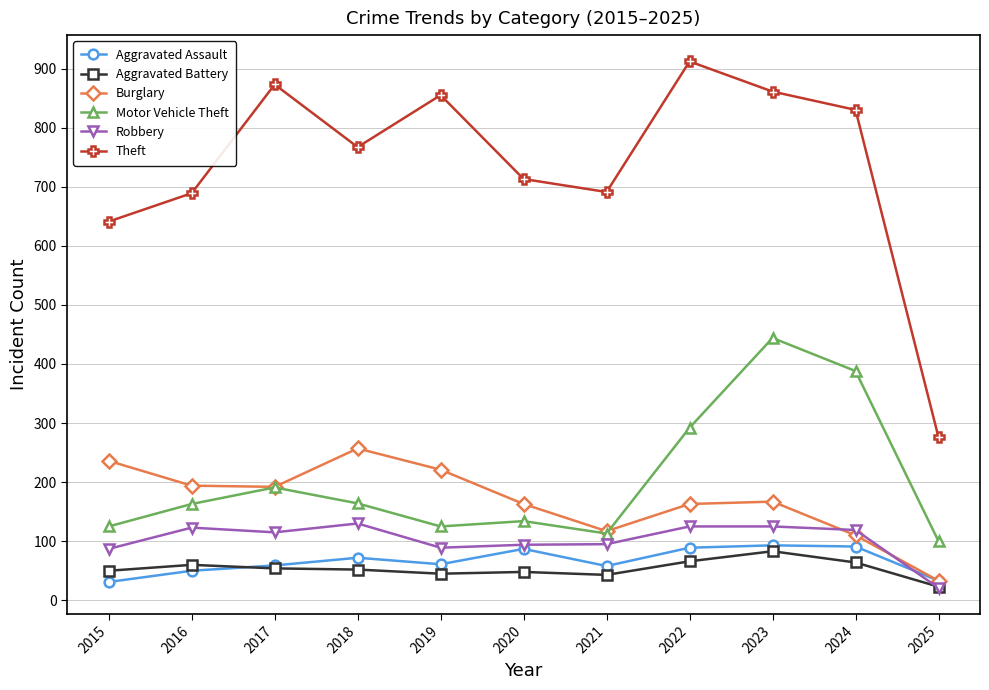

How many data points in Theft are less than 767?

5